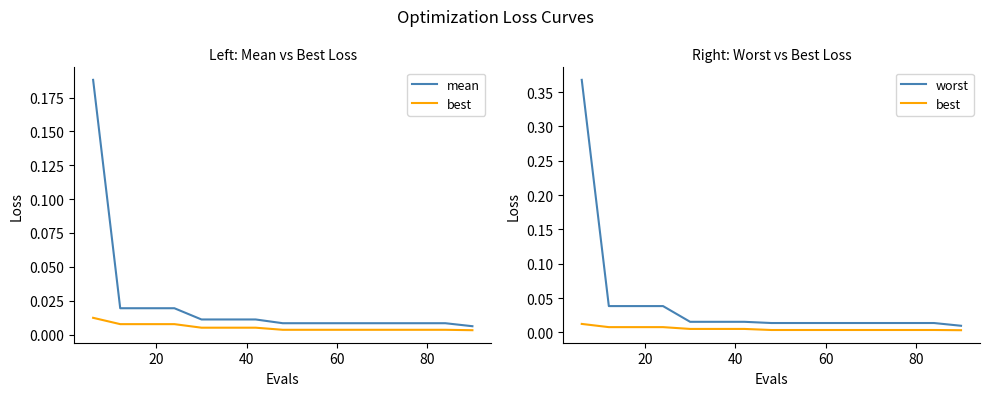

Reading left to right, list all the values displayed in this chart.

mean: 0.2	0.0	0.0	0.0	0.0	0.0	0.0	0.0	0.0	0.0	0.0	0.0	0.0	0.0	0.0
best: 0.0	0.0	0.0	0.0	0.0	0.0	0.0	0.0	0.0	0.0	0.0	0.0	0.0	0.0	0.0
worst: 0.4	0.0	0.0	0.0	0.0	0.0	0.0	0.0	0.0	0.0	0.0	0.0	0.0	0.0	0.0